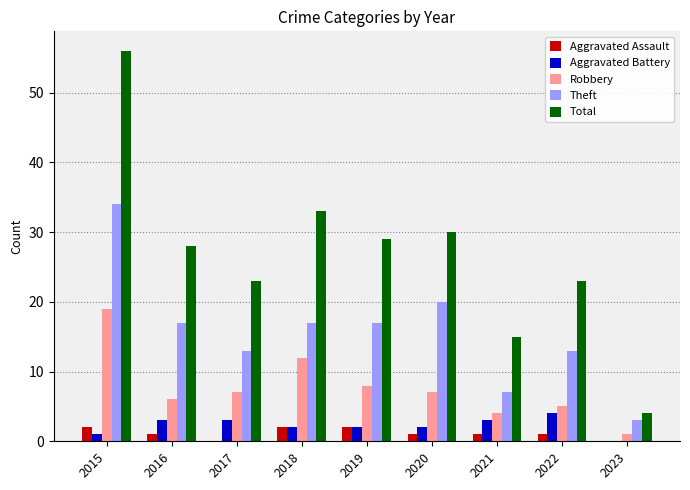

The Theft series shows 36 at 2020. True or false?

False